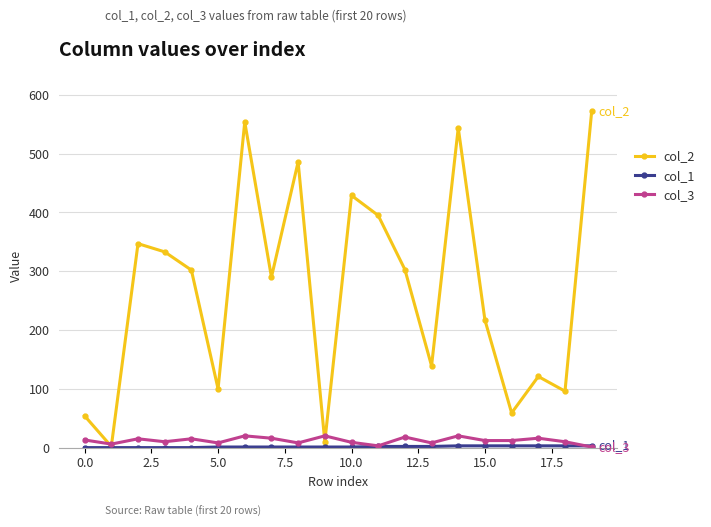

At how many categories does at least one series exceed 279?

11